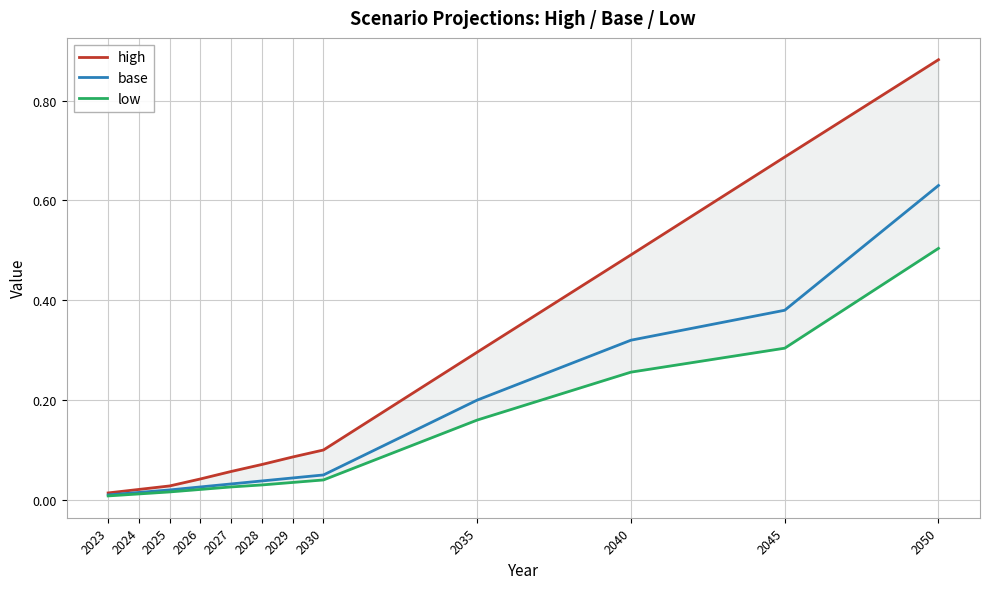

What is the total value across all series at 2027?

0.1